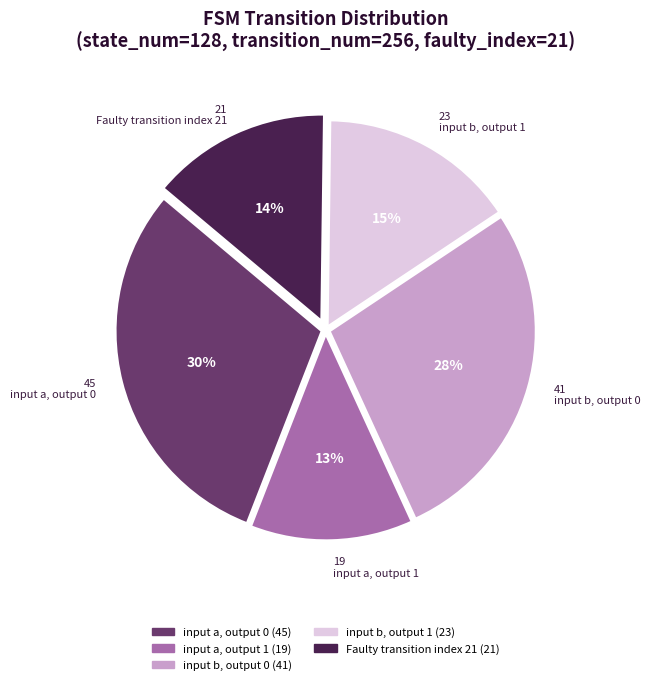

To the nearest percent, what is the average slice percentage?

20%